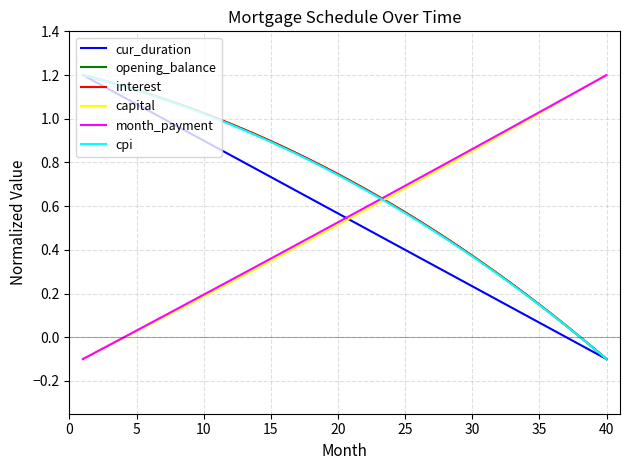

How many intersections are there between cur_duration and month_payment?

1